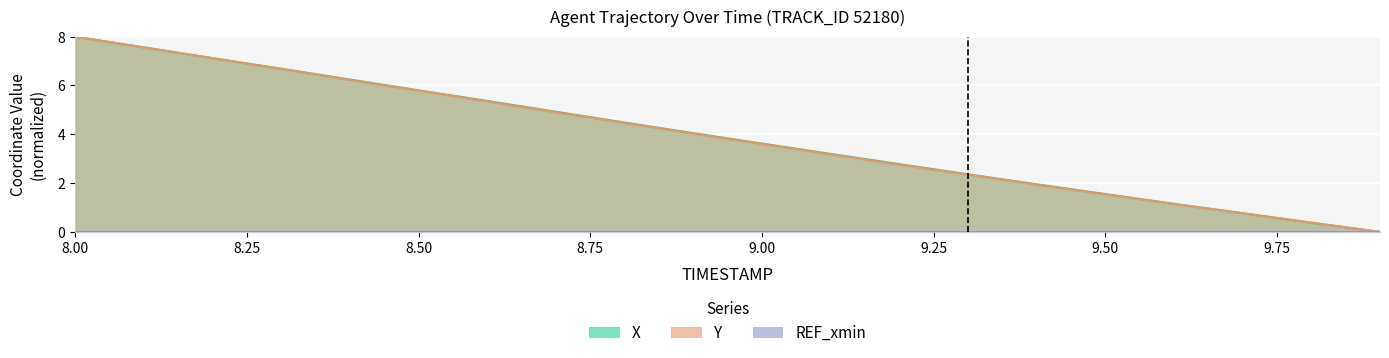

True or false: X has a value of 0.0 at 9.9.

True